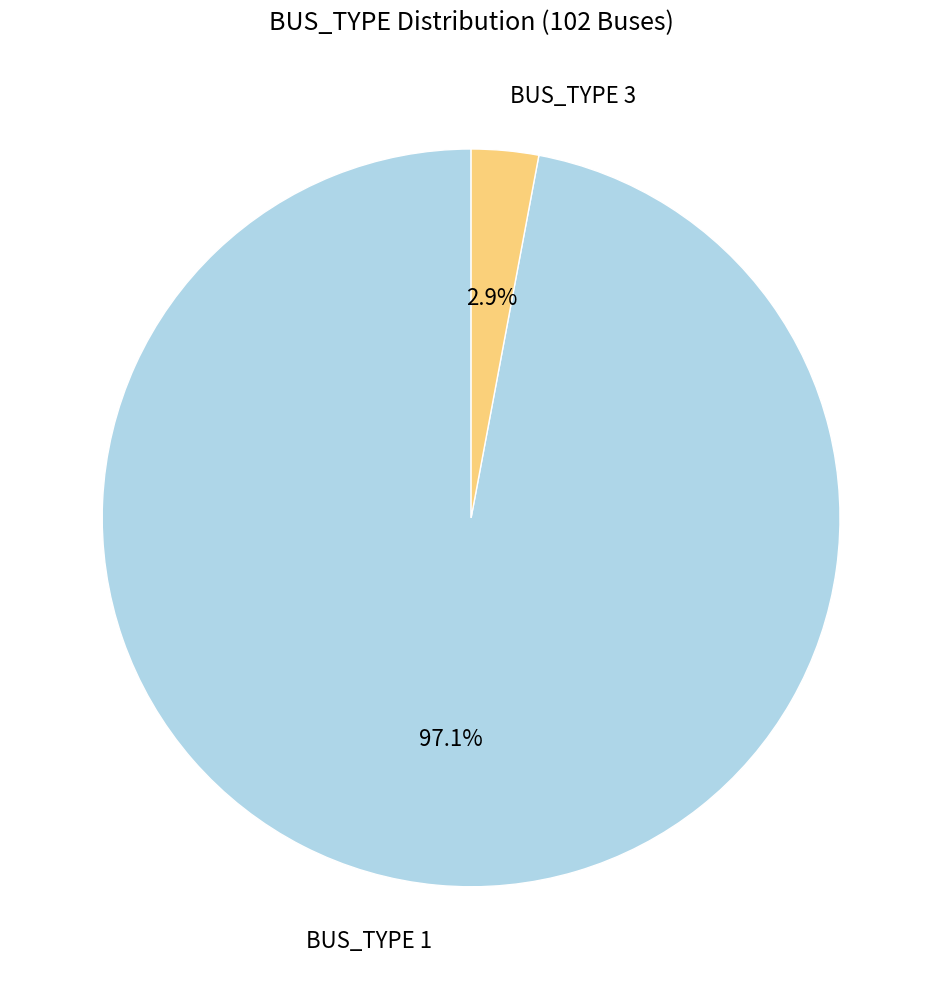

How much of the chart is everything except BUS_TYPE 3?

97.1%